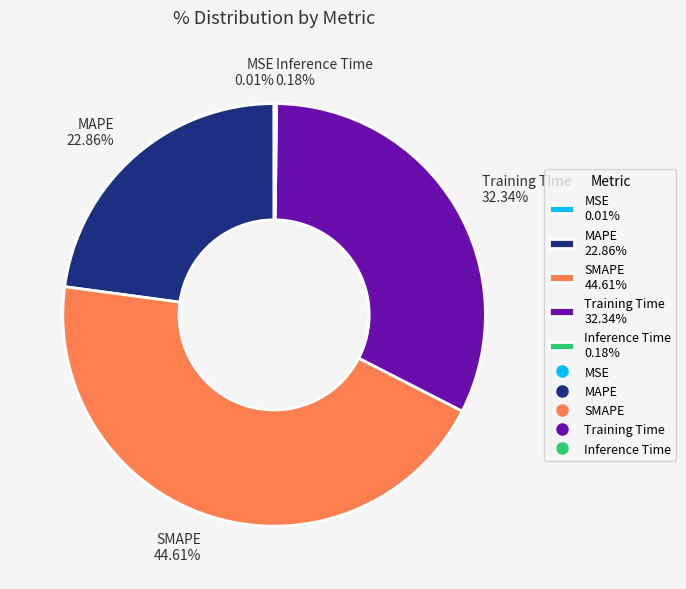

Between SMAPE 44.61% and MAPE 22.86%, which is larger?

SMAPE 44.61%